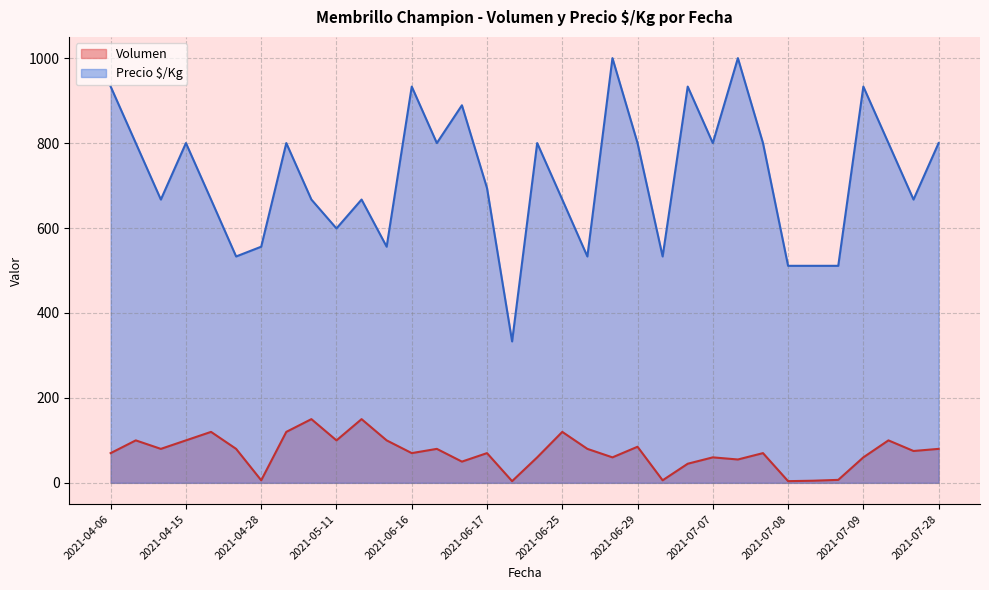

Rank the series by their maximum value, from lowest to highest.

Volumen, Precio $/Kg